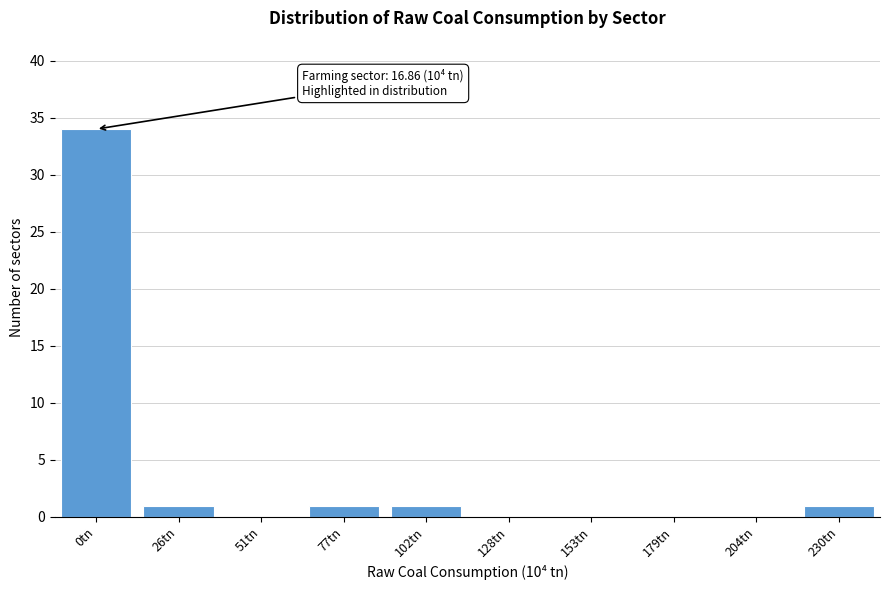

Reading left to right, extract all data points from this chart.

0tn=34	26tn=1	51tn=0	77tn=1	102tn=1	128tn=0	153tn=0	179tn=0	204tn=0	230tn=1